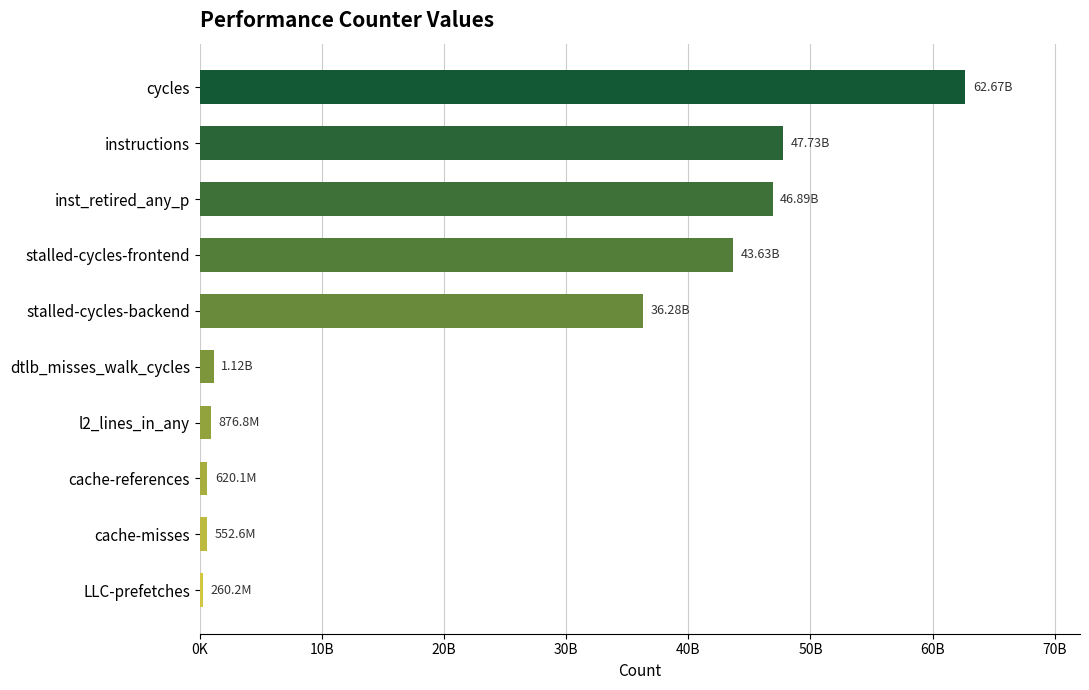

Are the bars horizontal?

Yes